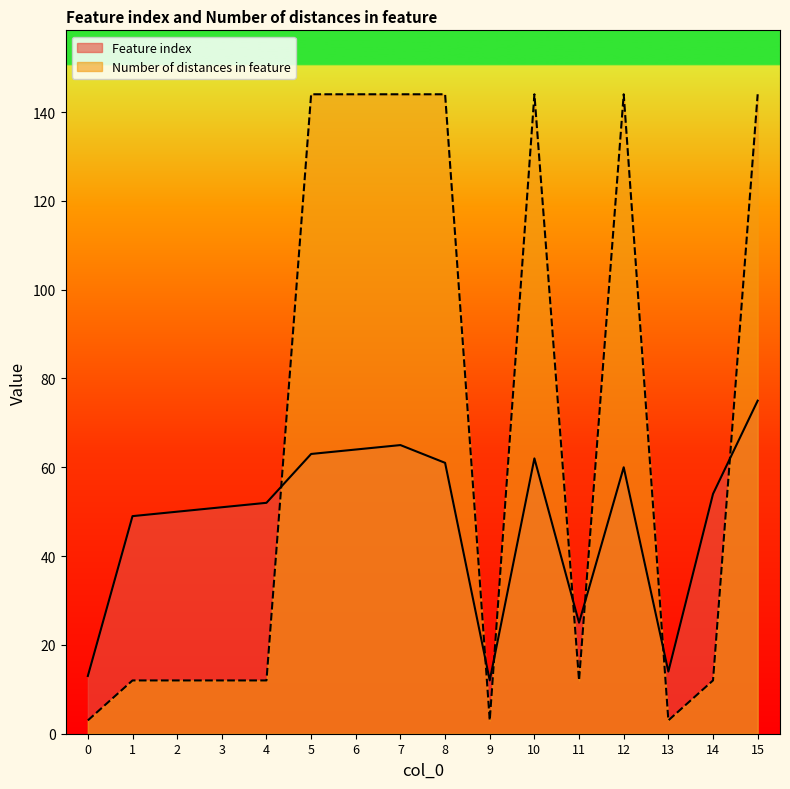

True or false: Feature index has more than 2 points higher than both neighbors.

True